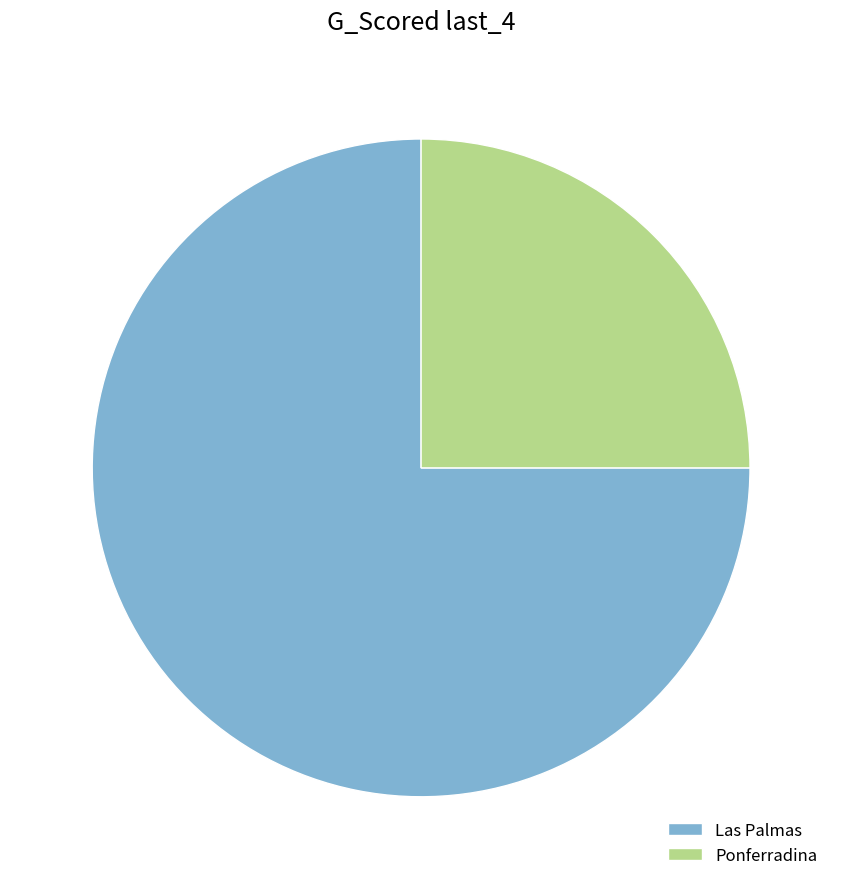

Approximately how many times larger is the value at Las Palmas compared to Ponferradina?

3.0